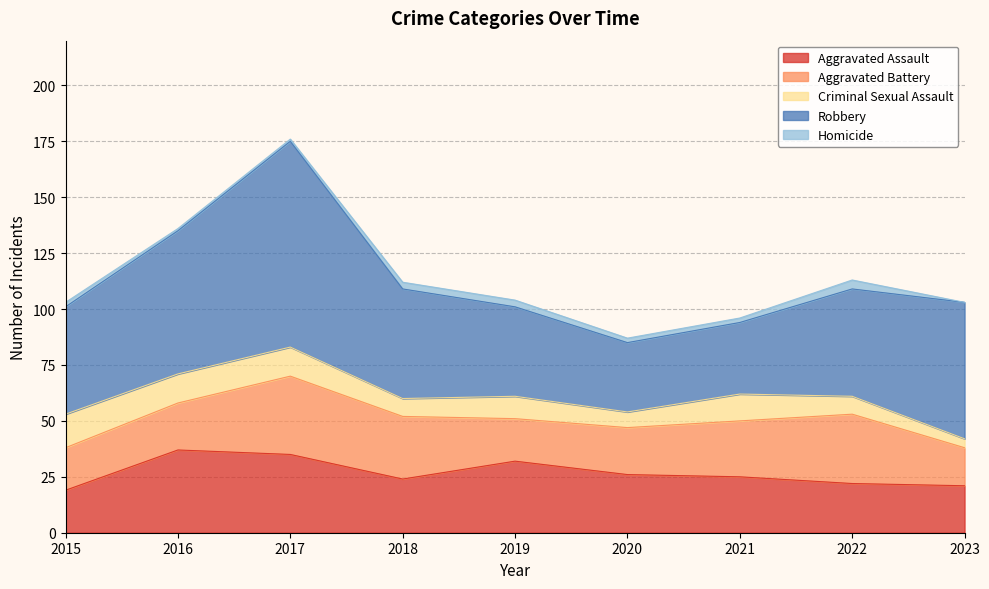

How many interior local valleys does the Aggravated Assault series have?

1